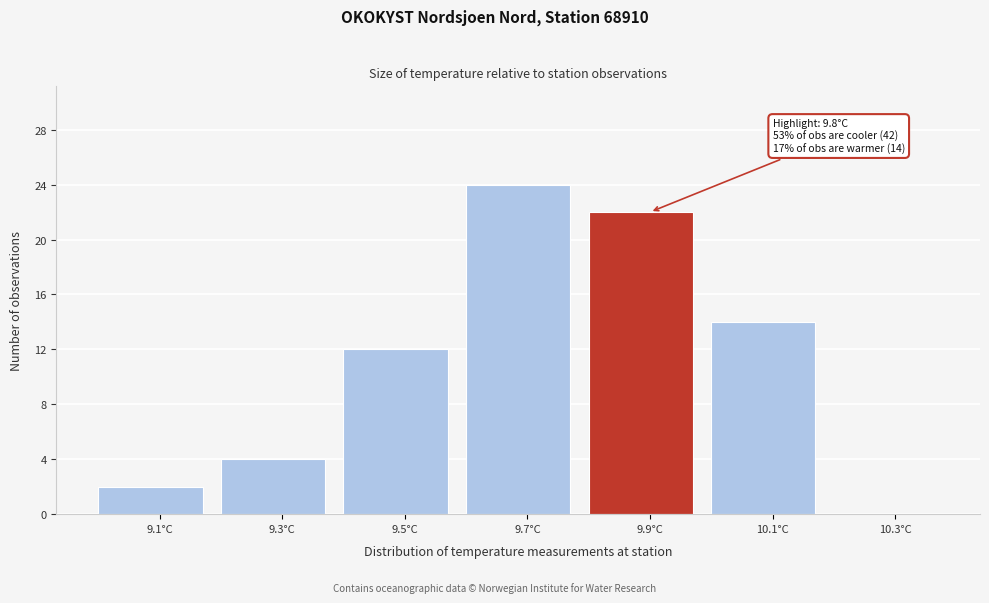

Over which range of the x-axis is the bar tallest?

9.6 to 9.8